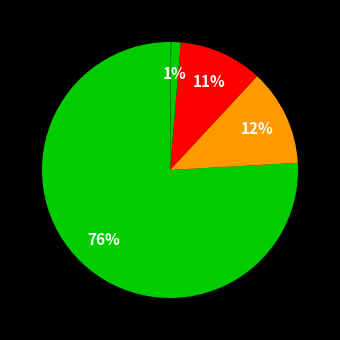

To the nearest percent, what is the average slice percentage?

20%